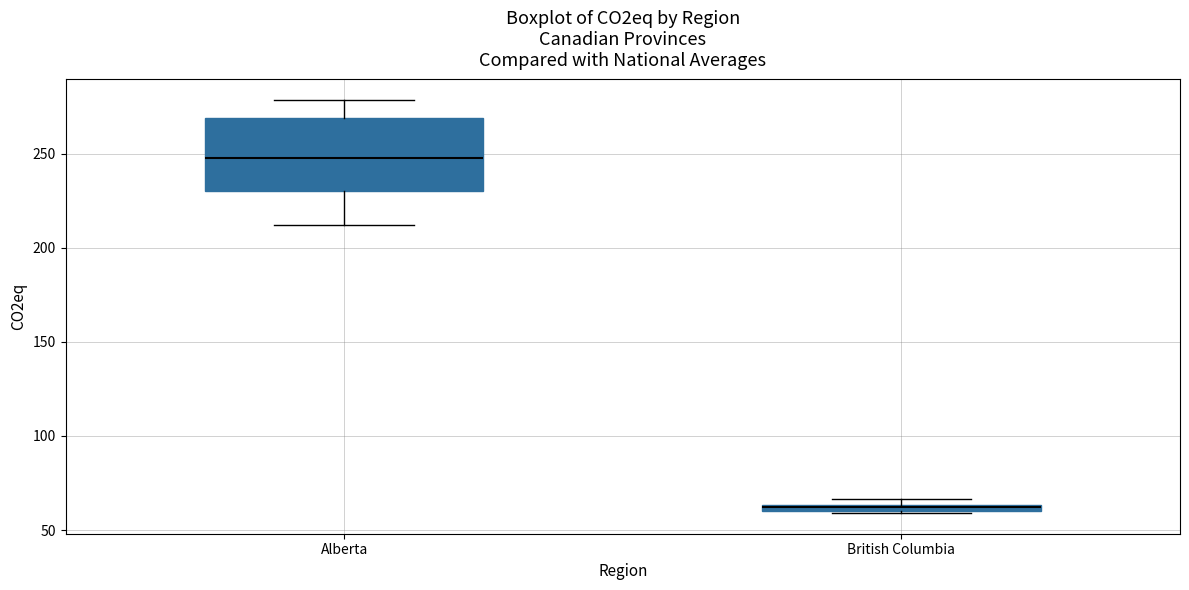

Where is the upper edge of the box for British Columbia on the y-axis? The values are not printed on the chart, so give them approximately, as read against the axis.

65